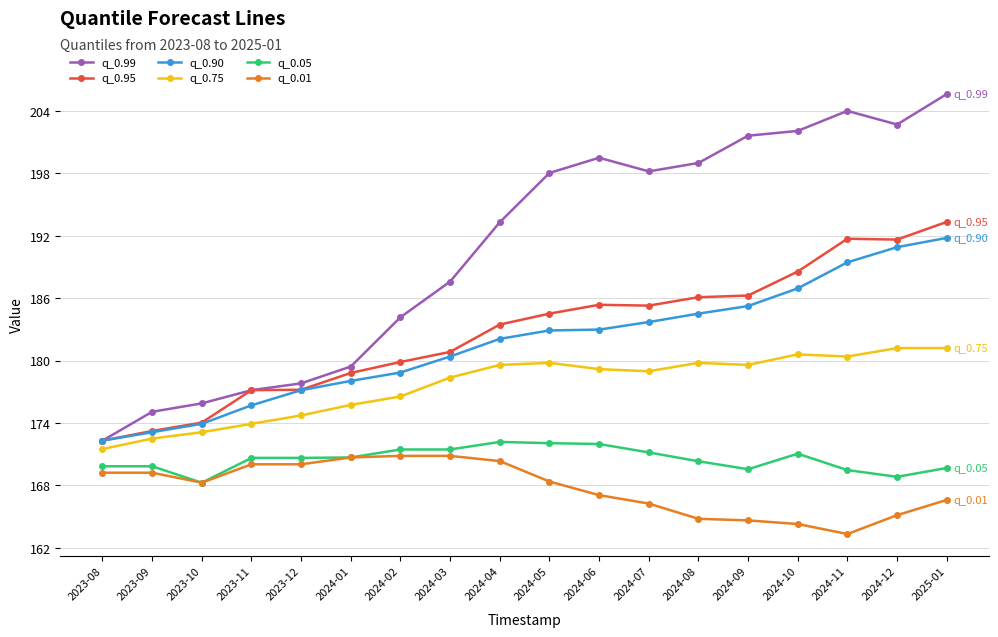

Where does the q_0.01 series first go above 168?

2023-08